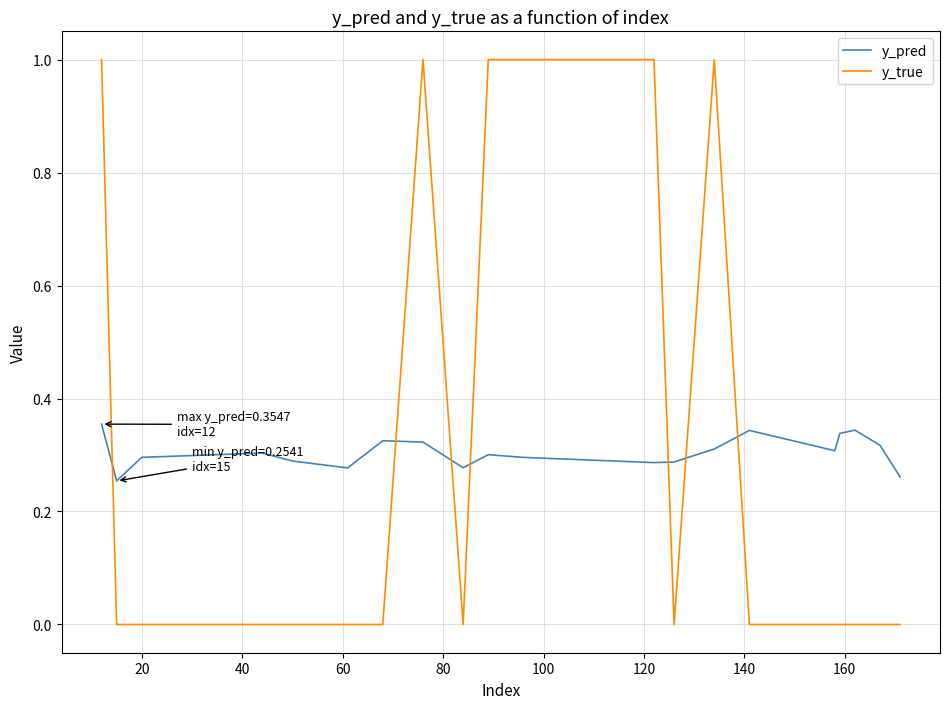

Which series has the widest spread of values?

y_true